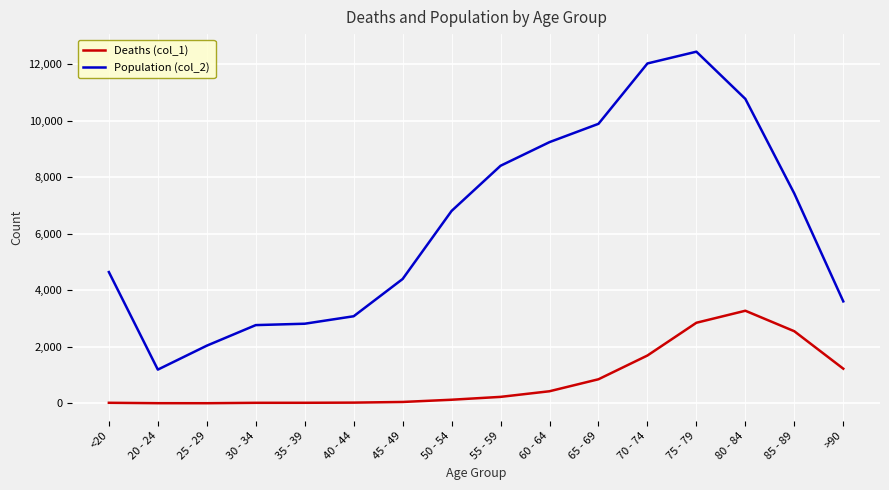

How many lines are shown in the chart?

2